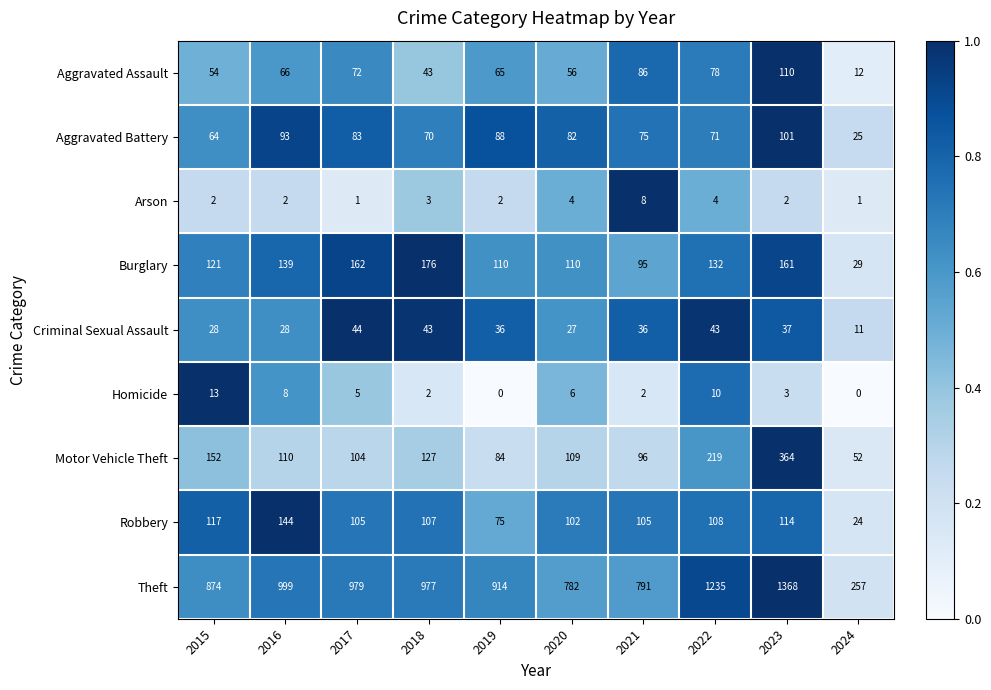

Count the number of categories in the chart.

10